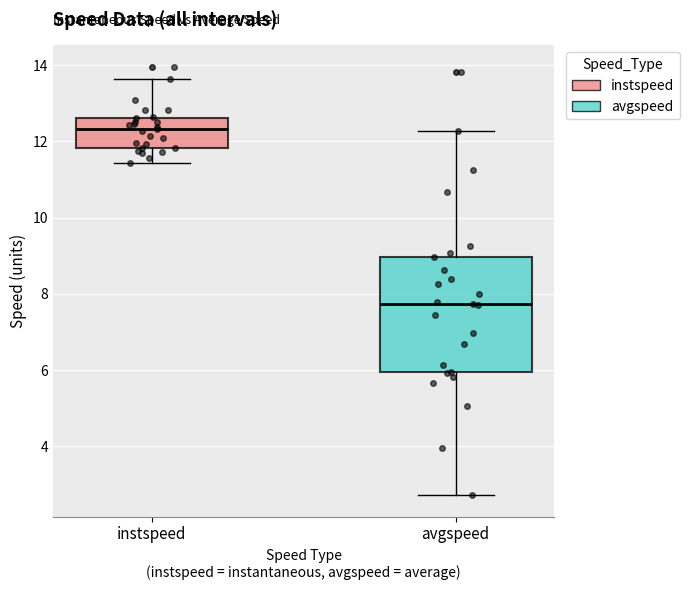

Which box is the tallest, from its lower edge to its upper edge?

avgspeed